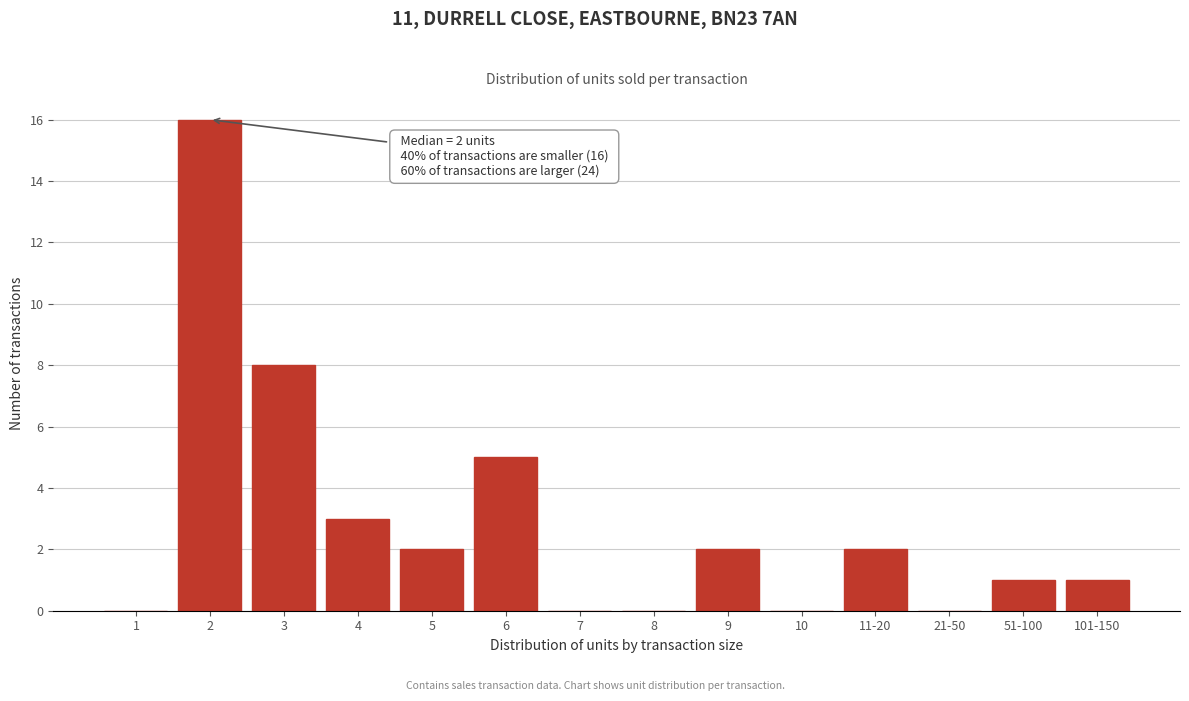

Reading right to left, list all the values displayed in this chart.

101-150=1	51-100=1	21-50=0	11-20=2	10=0	9=2	8=0	7=0	6=5	5=2	4=3	3=8	2=16	1=0